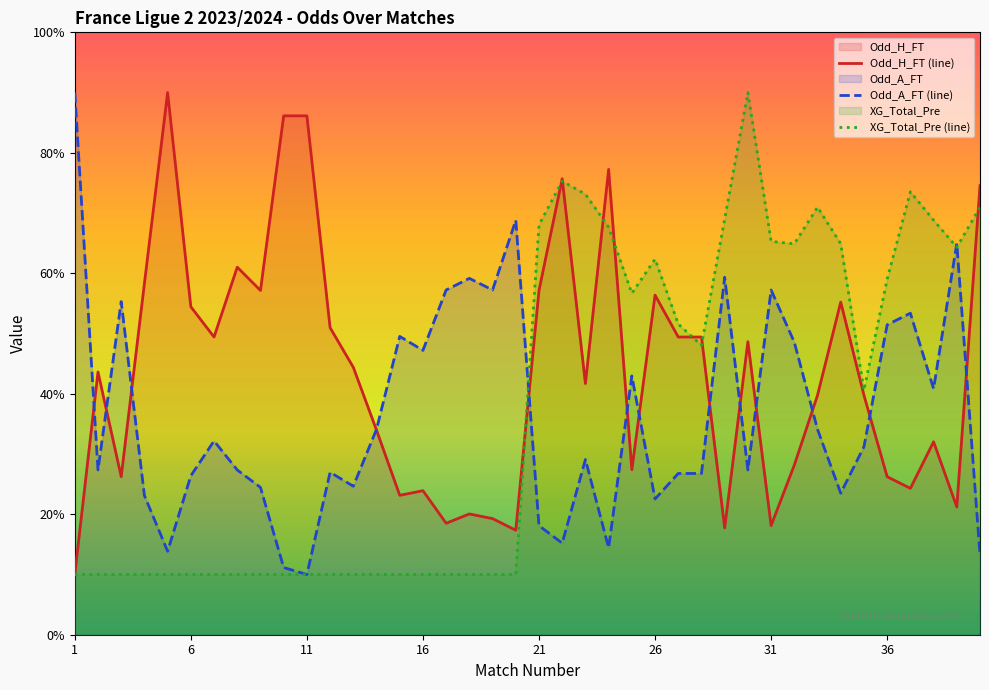

Which series has the largest range (max minus min)?

Odd_A_FT (line)